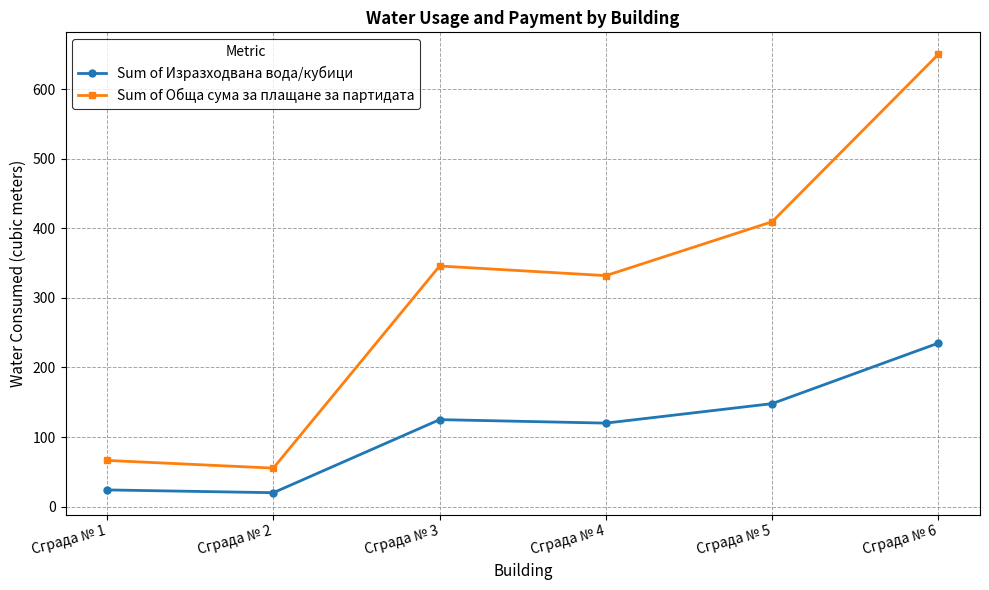

True or false: Sum of Изразходвана вода/кубици and Sum of Обща сума за плащане за партидата cross at least once.

False